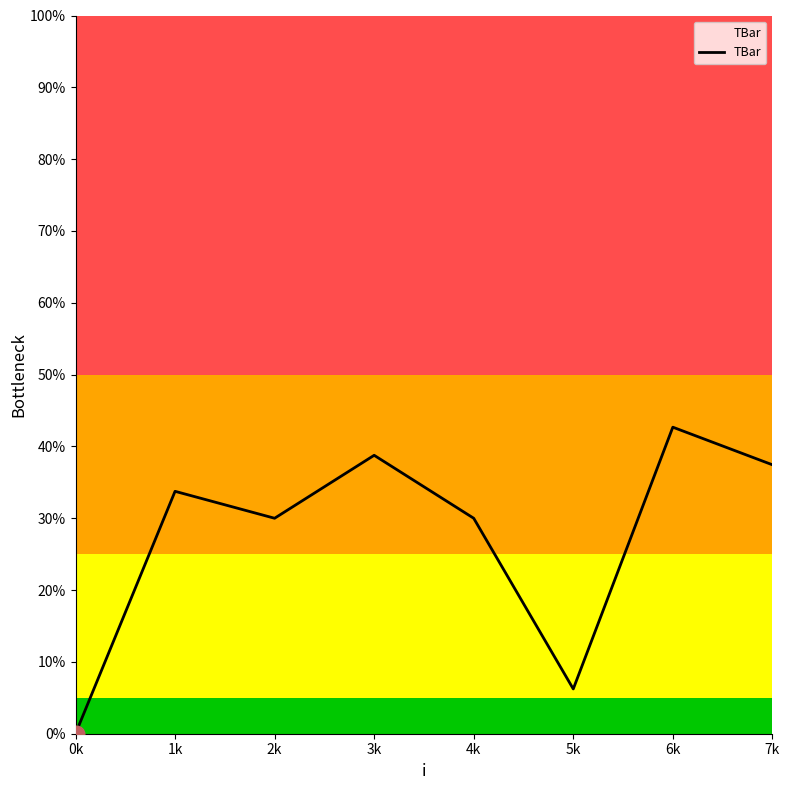

Which has a higher value, 6k or 3k?

6k